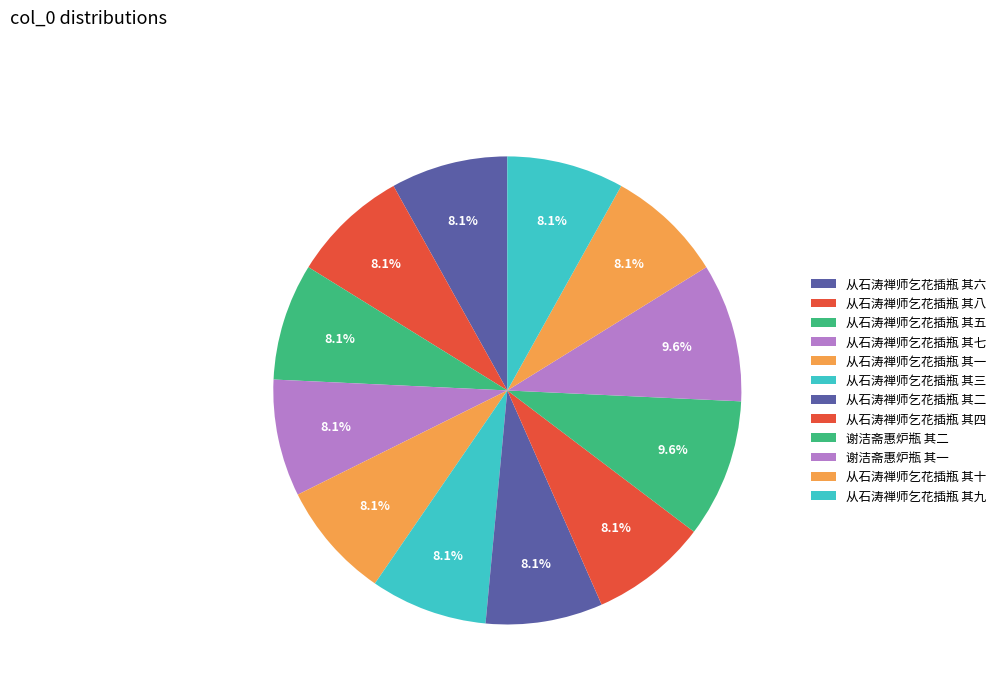

To the nearest percent, what percentage of the pie is 谢洁斋惠炉瓶 其一?

10%